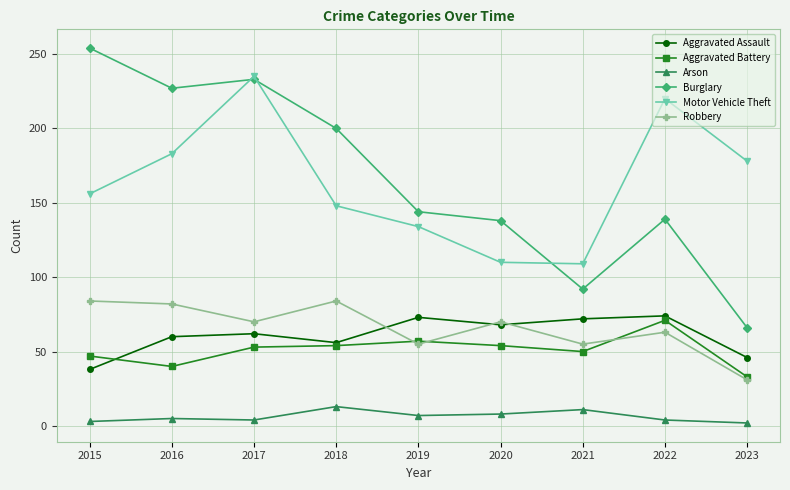

True or false: Burglary and Aggravated Assault intersect in this chart.

False